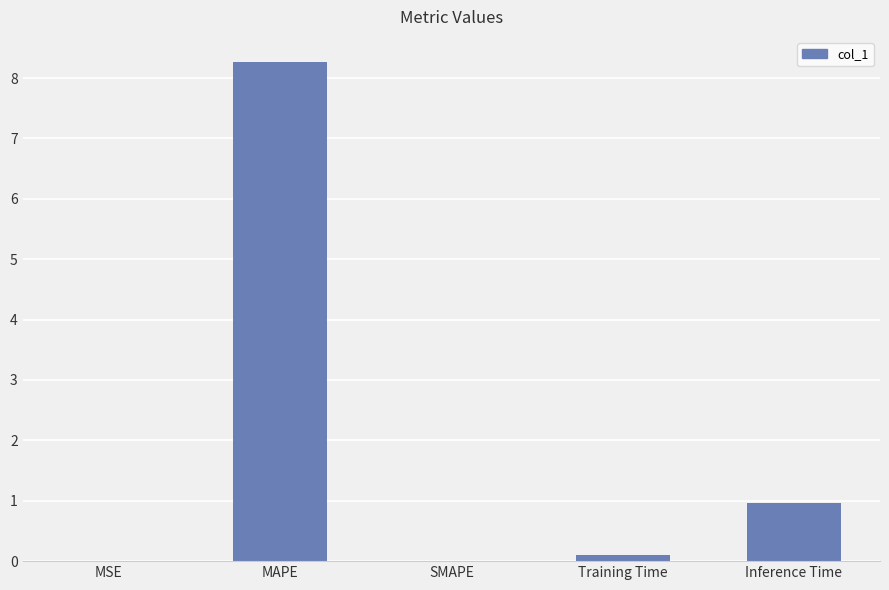

Does the chart contain stacked bars?

No